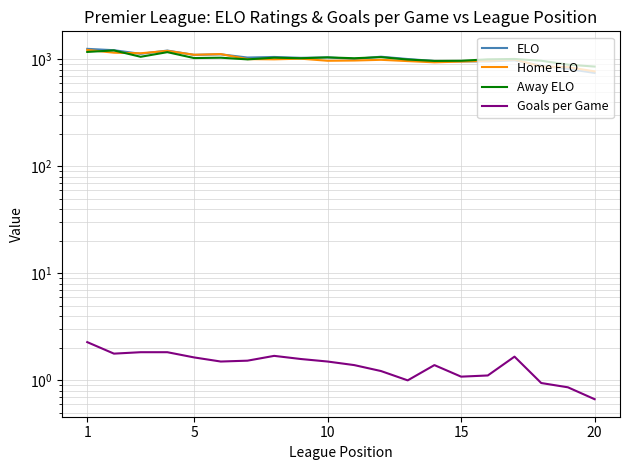

How many data points does each series have?

20